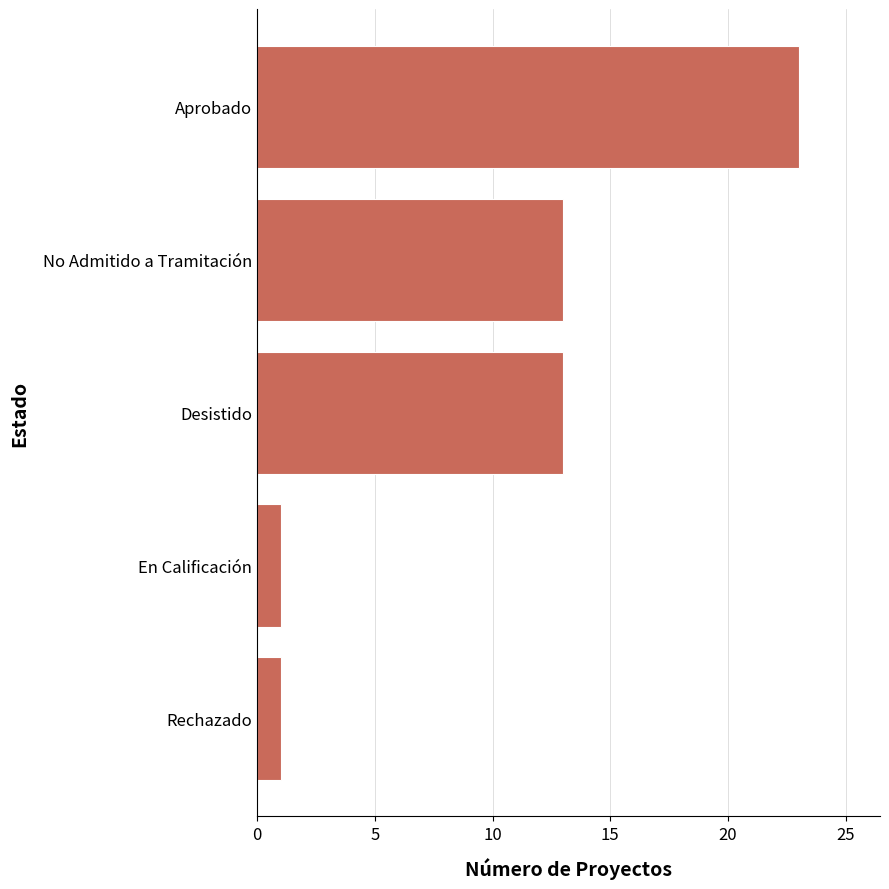

What is the maximum value shown in the chart?

23